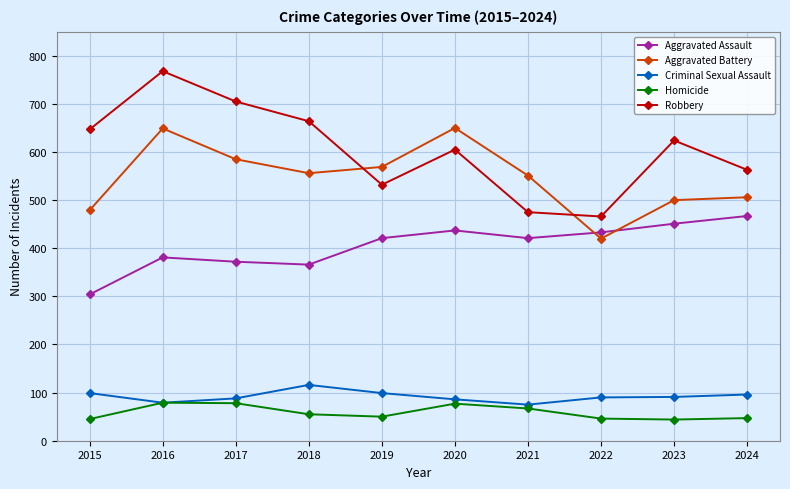

True or false: Aggravated Assault and Criminal Sexual Assault intersect in this chart.

False